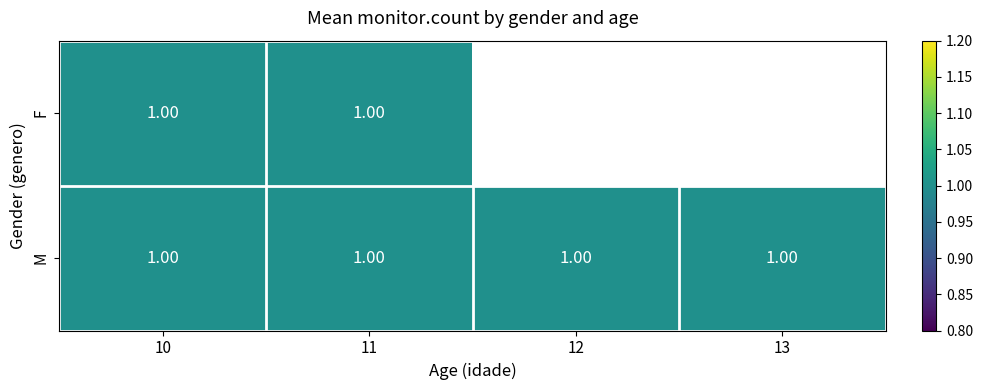

Rank the categories by M value from lowest to highest.

10, 11, 12, 13